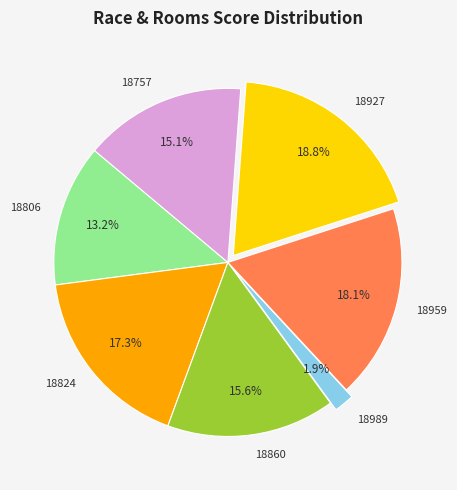

Is there any slice that represents more than half of the pie?

No